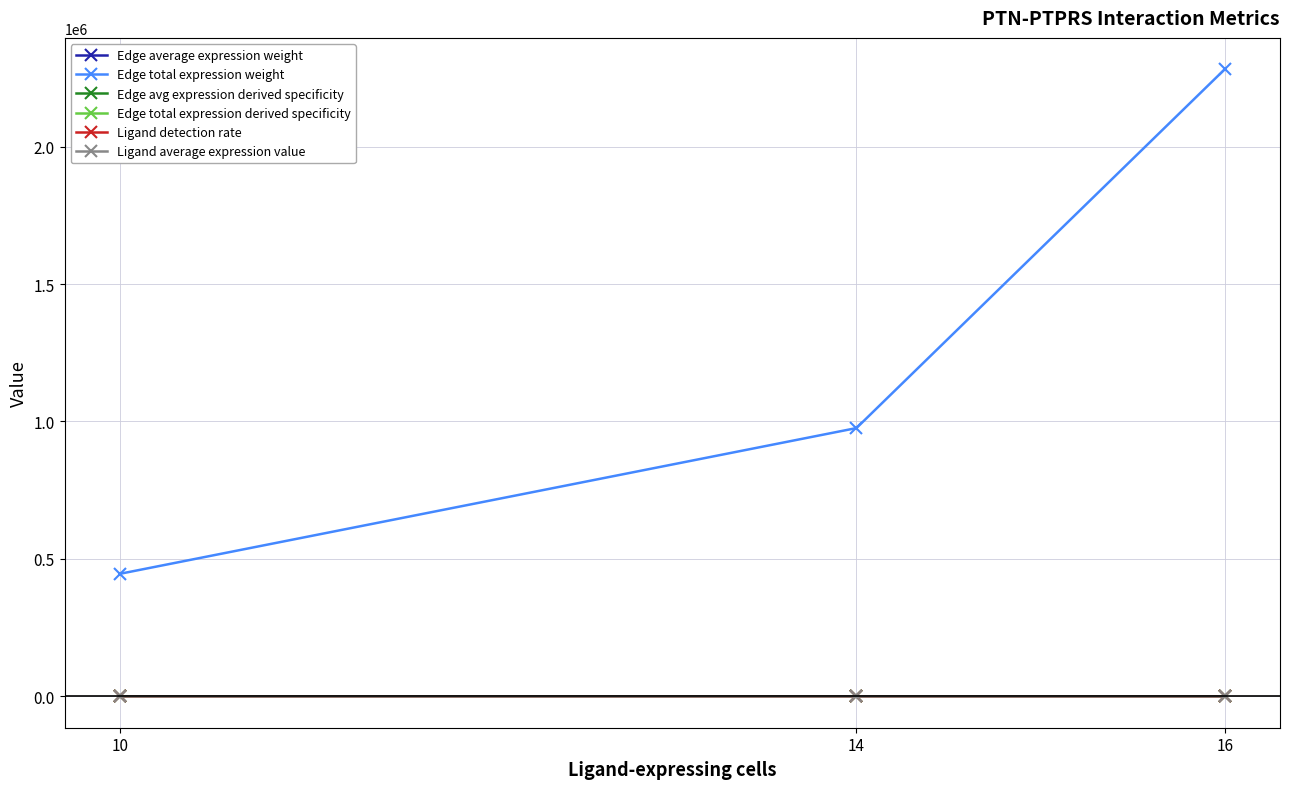

Count the number of categories in the chart.

3